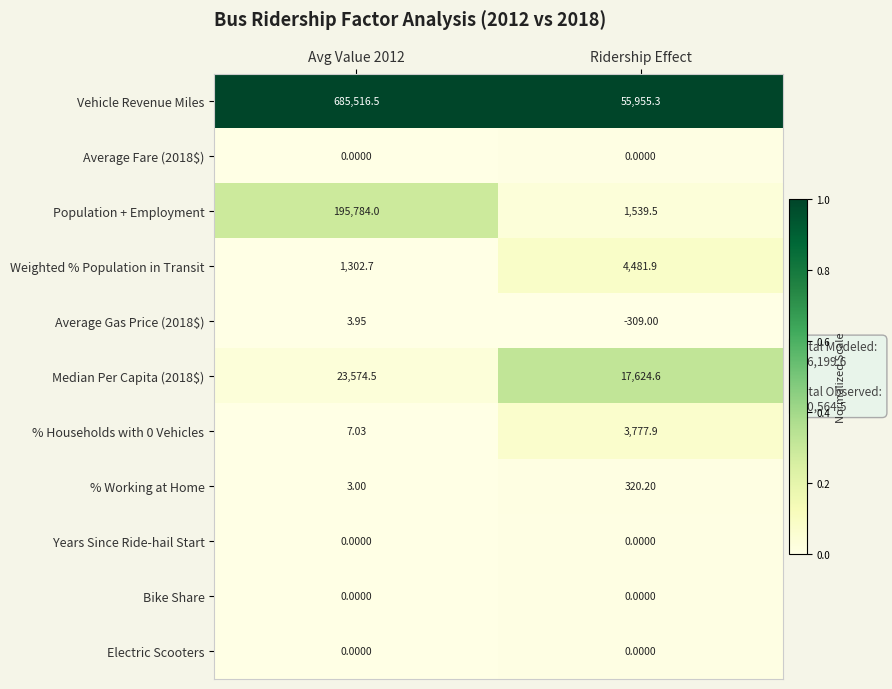

At which category does the chart reach its minimum across all series?

Ridership Effect